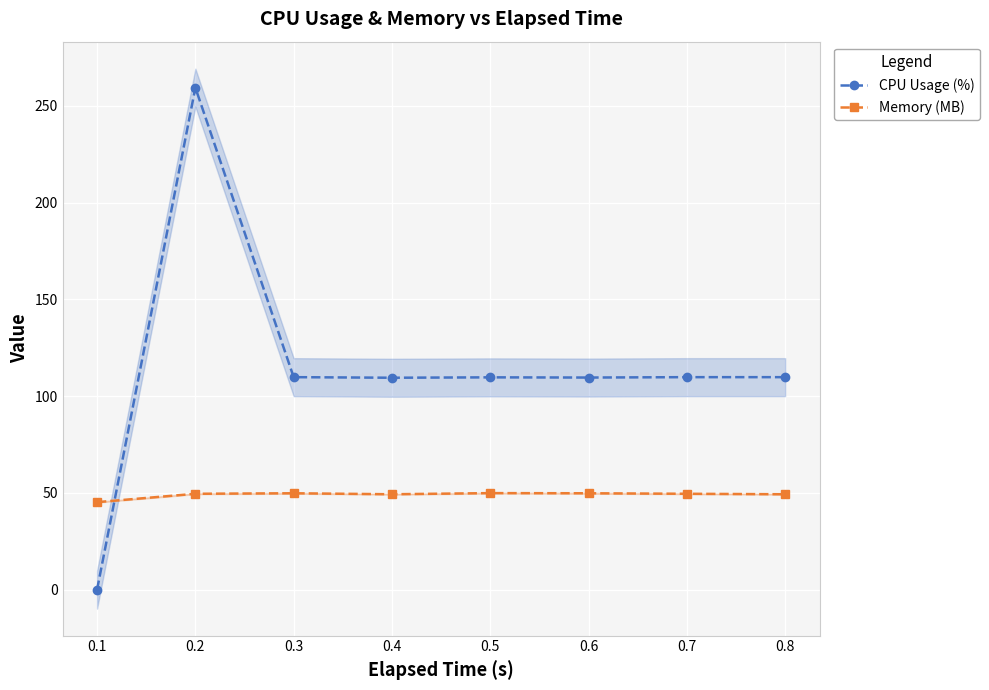

How many data points in Memory (MB) are above 49?

7